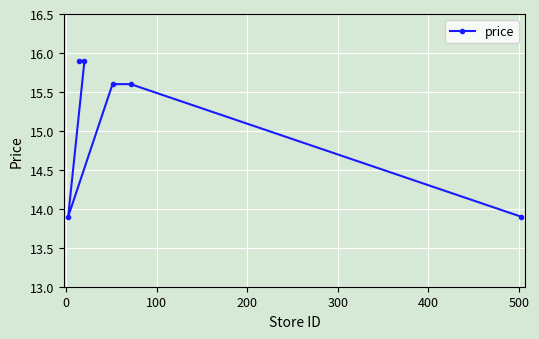

What is the average value?

15.1